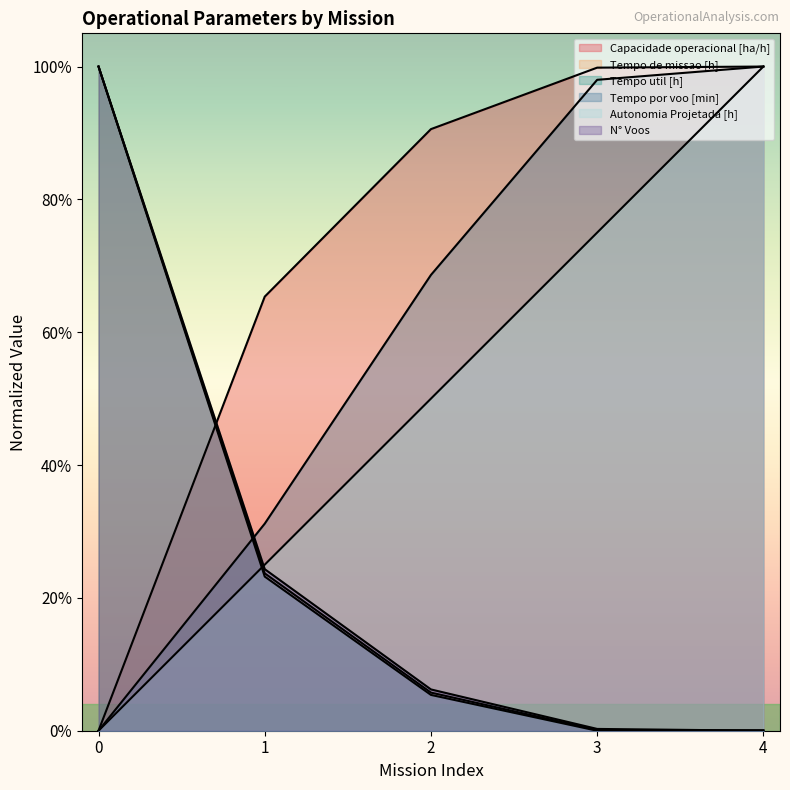

What is the difference between the Tempo de missao [h] values at 1 and 4?

0.2